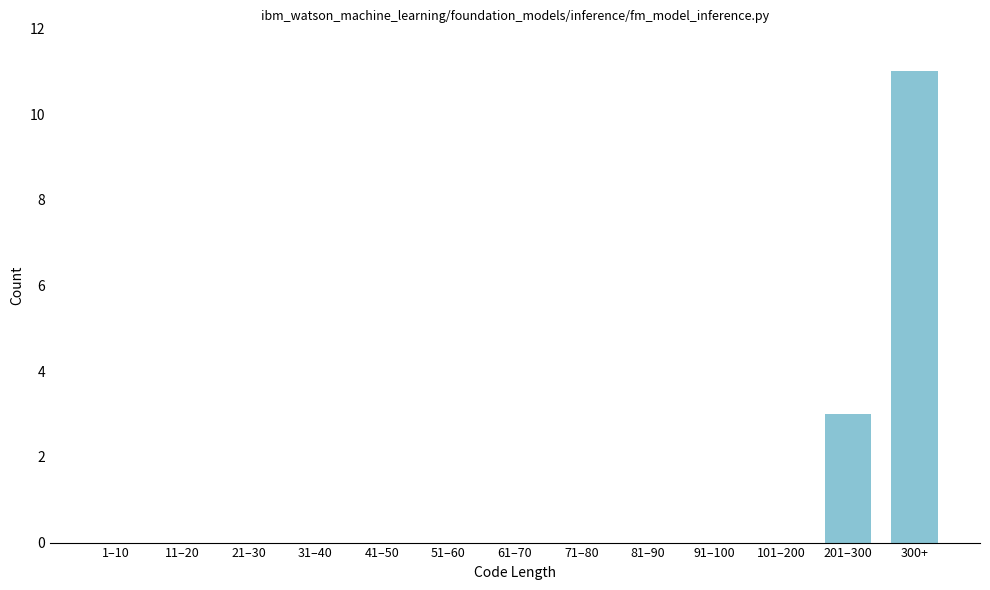

Reading right to left, what are all the values shown in this chart?

300+=11	201–300=3	101–200=0	91–100=0	81–90=0	71–80=0	61–70=0	51–60=0	41–50=0	31–40=0	21–30=0	11–20=0	1–10=0